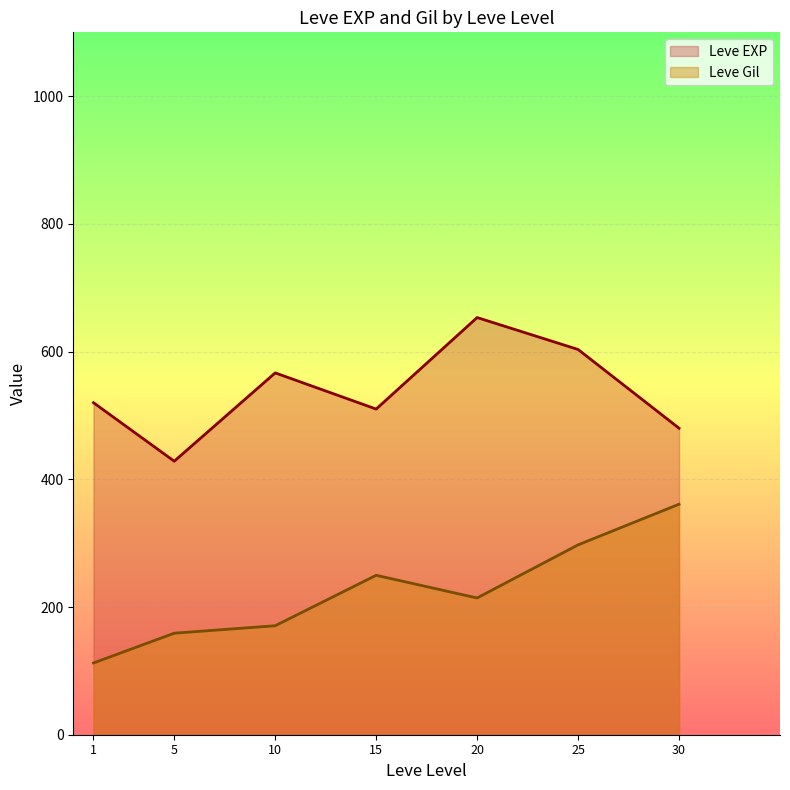

Between 10 and 30, which series saw the biggest shift?

Leve Gil